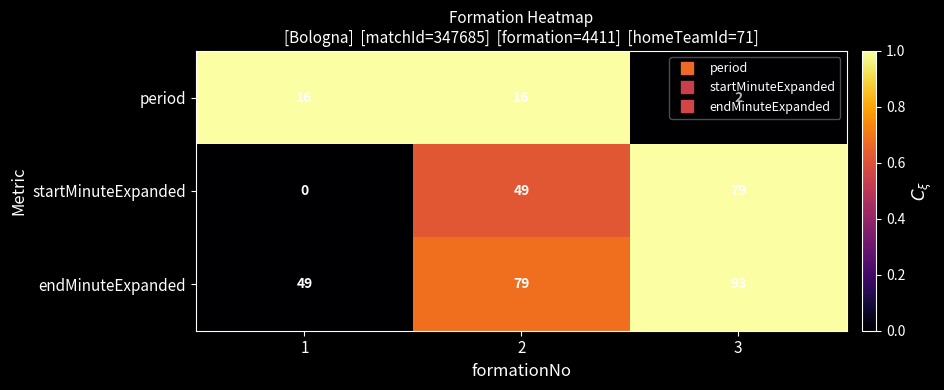

At 2, list the series in order from largest to smallest.

endMinuteExpanded, startMinuteExpanded, period